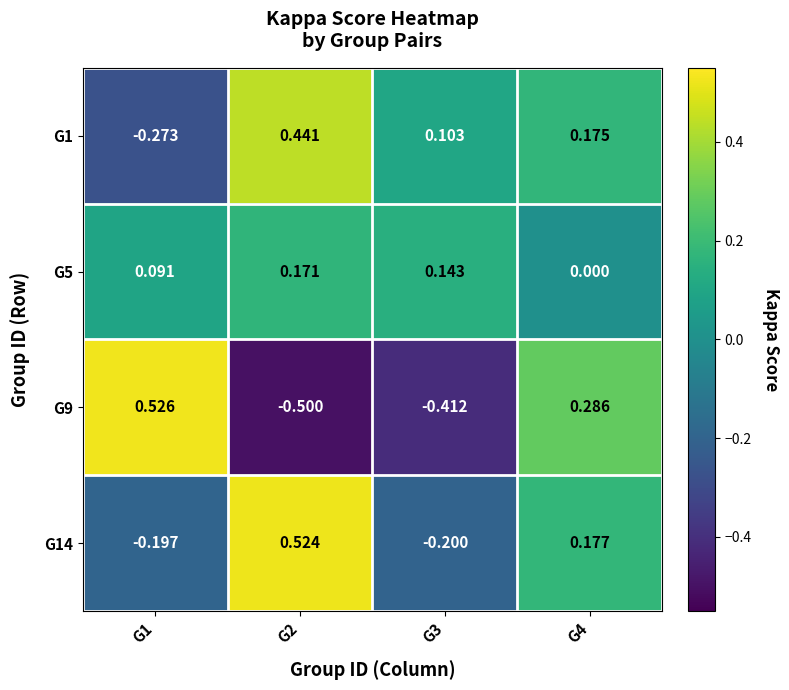

Is the value of G14 at G1 greater than the value of G1 at G3?

No